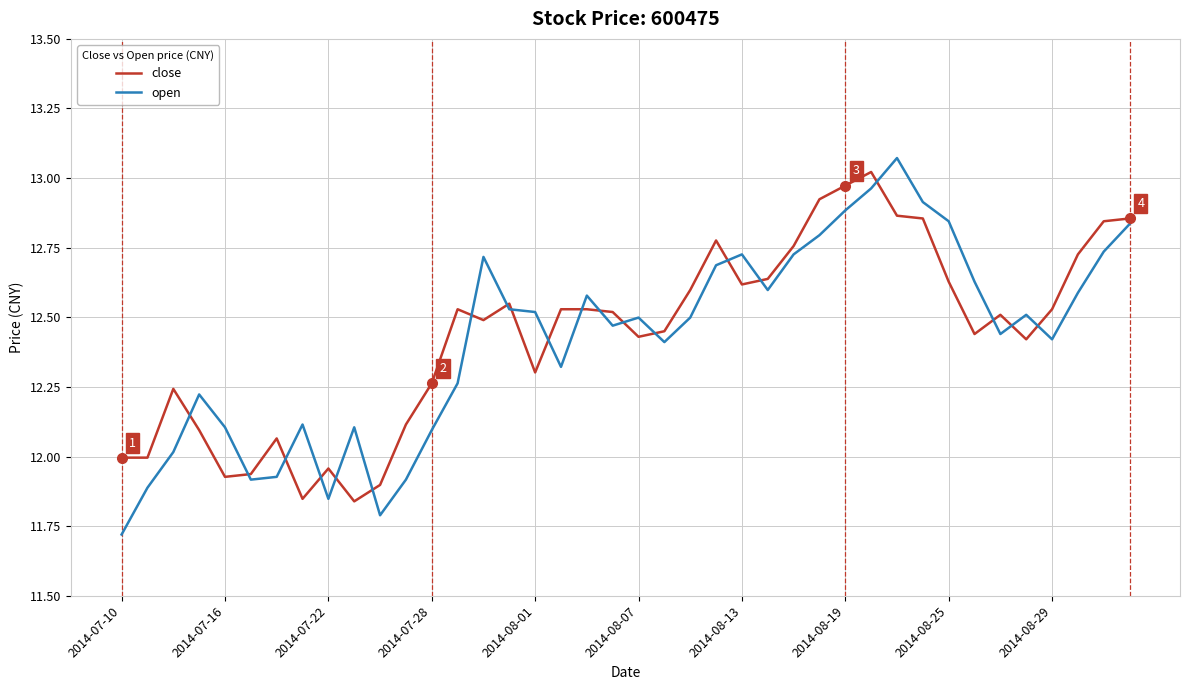

Which series has the largest range (max minus min)?

open